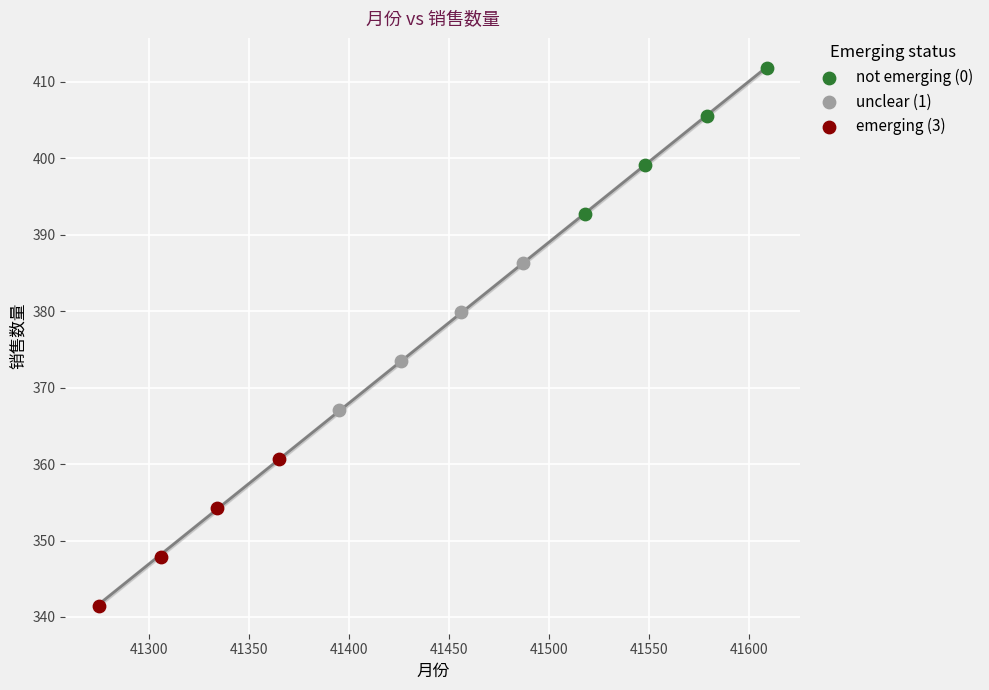

Which series contains the highest Y value?

not emerging (0)